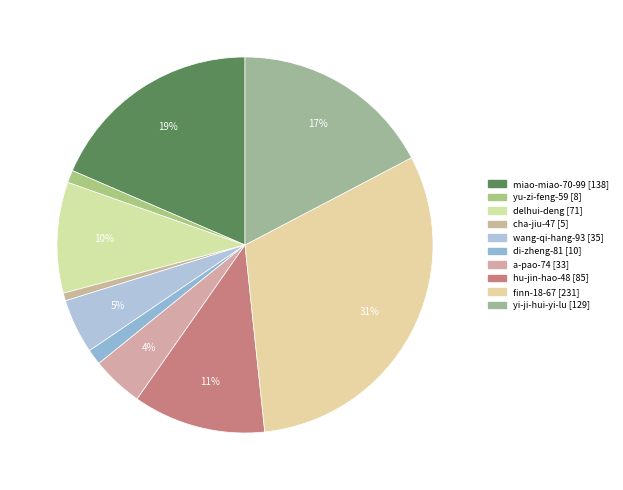

The wang-qi-hang-93 slice represents 13% of the pie. True or false?

False